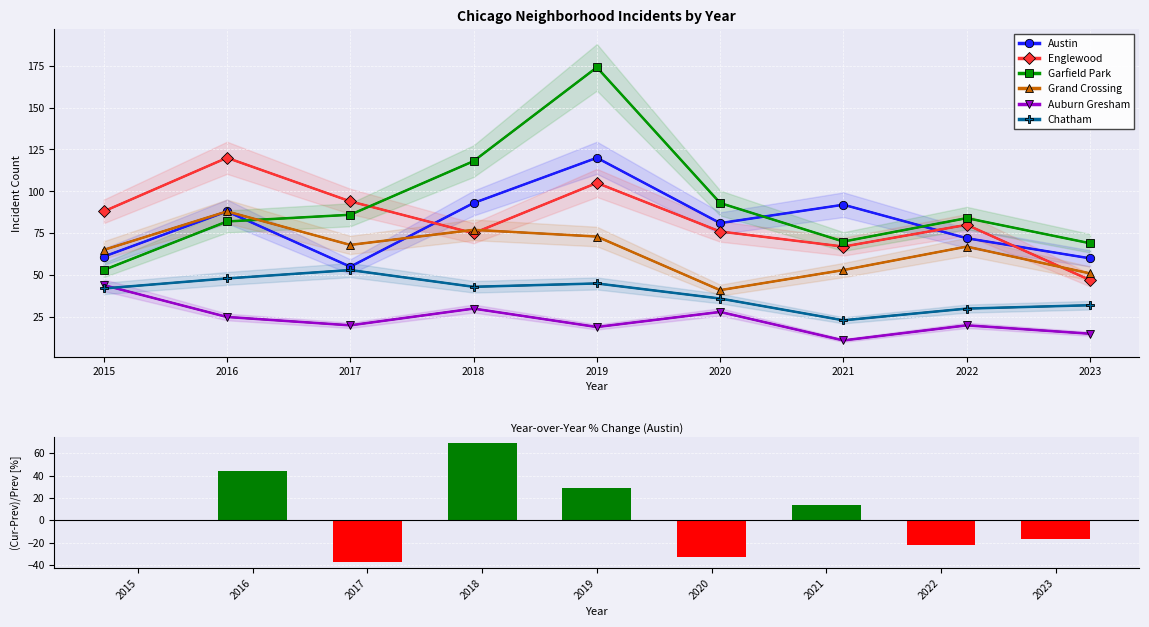

The Chatham series shows 42.0 at 2015. True or false?

True